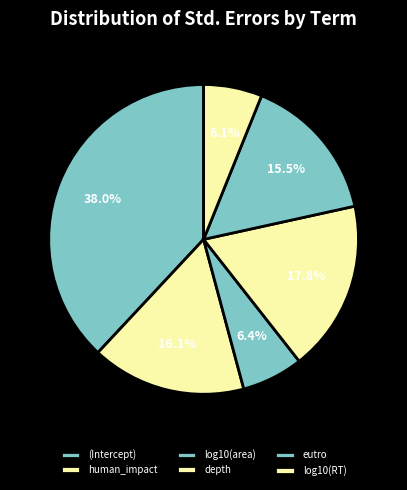

Which slice is the smallest?

log10(RT)